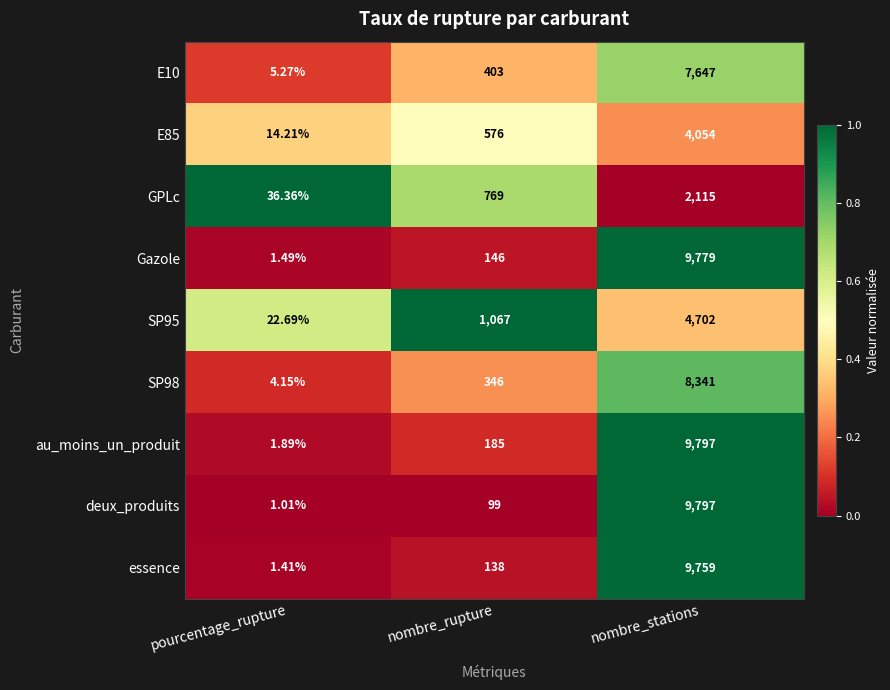

List the labels in order of SP95 value, largest first.

nombre_stations, nombre_rupture, pourcentage_rupture